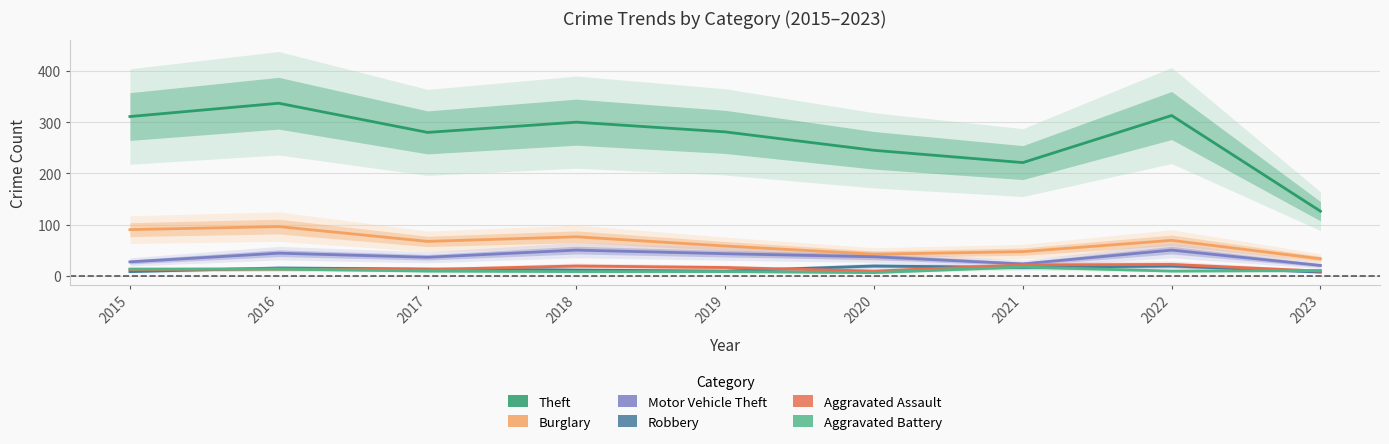

What is the value of the Aggravated Battery point at the 5th from the left?

8